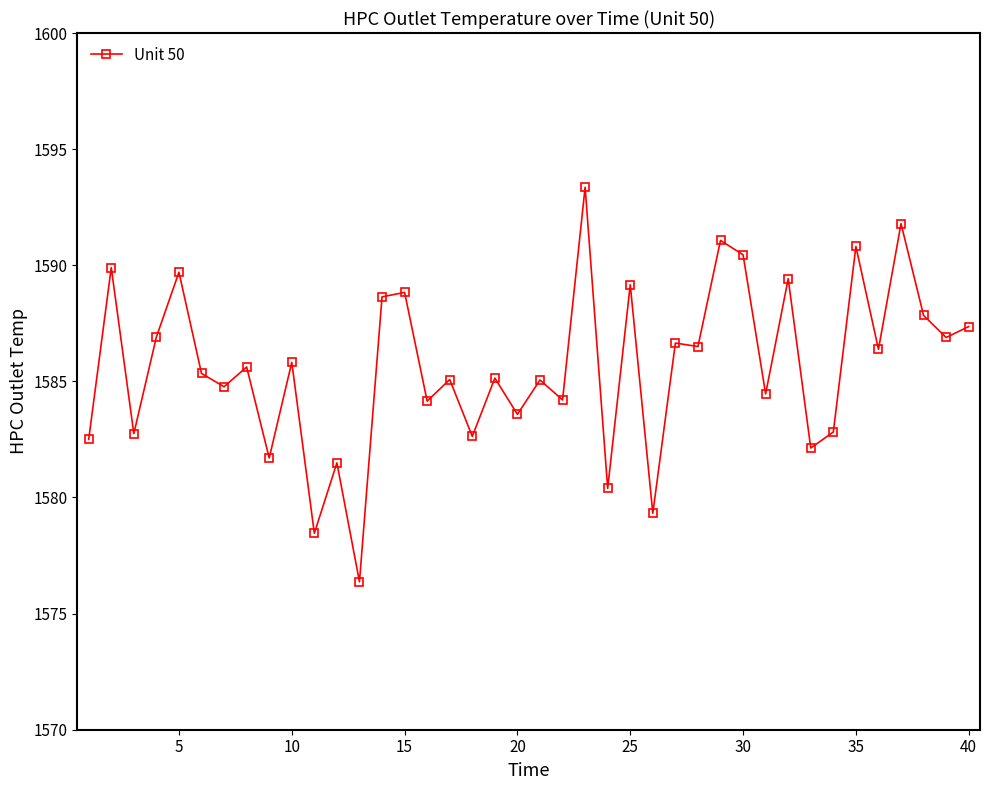

True or false: the data has more than 1 interior local peaks.

True